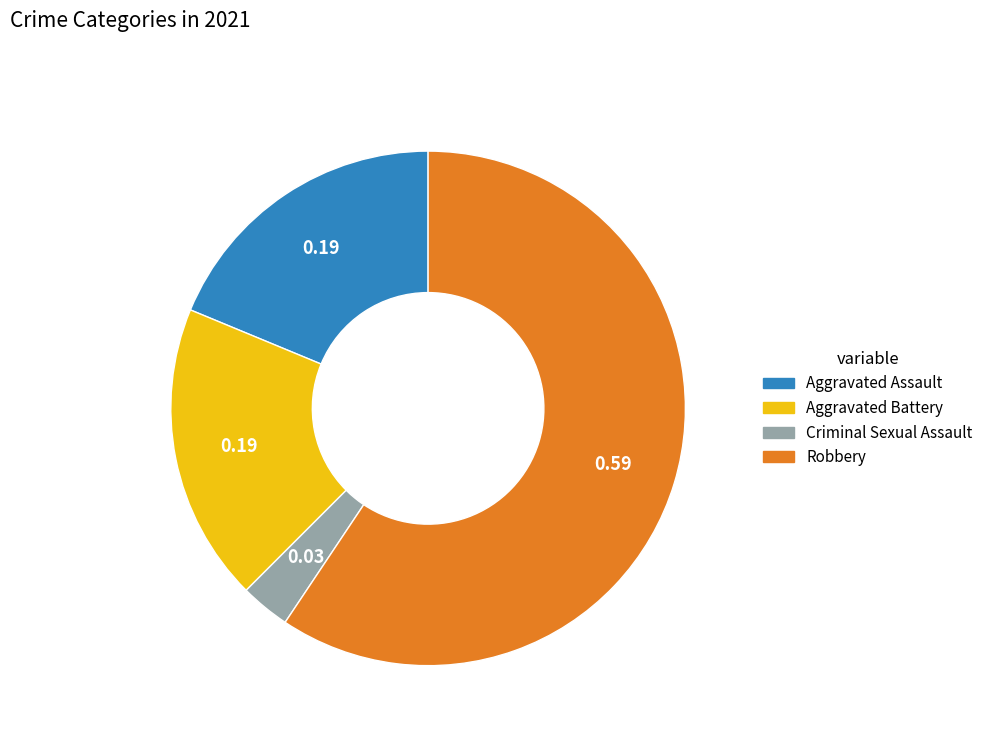

The Aggravated Assault slice represents 19% of the pie. True or false?

True